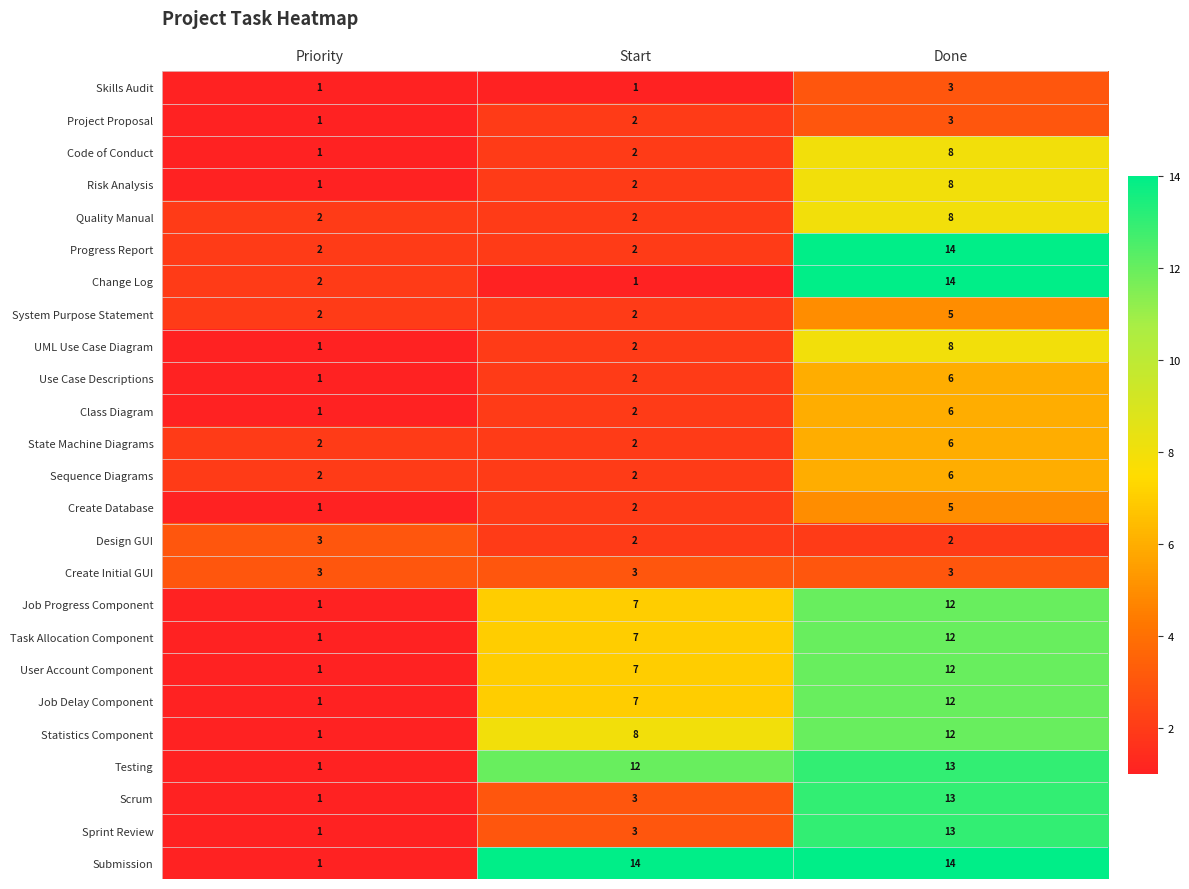

What is the maximum value shown in the chart?

14